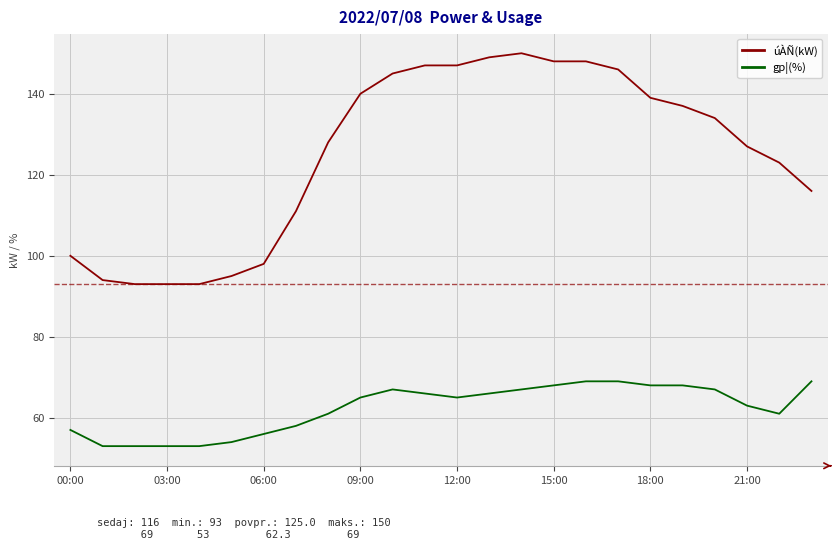

Reading left to right, what are all the values shown in this chart?

úÀÑ(kW): 100	94	93	93	93	95	98	111	128	140	145	147	147	149	150	148	148	146	139	137	134	127	123	116
gp¦(%): 57	53	53	53	53	54	56	58	61	65	67	66	65	66	67	68	69	69	68	68	67	63	61	69